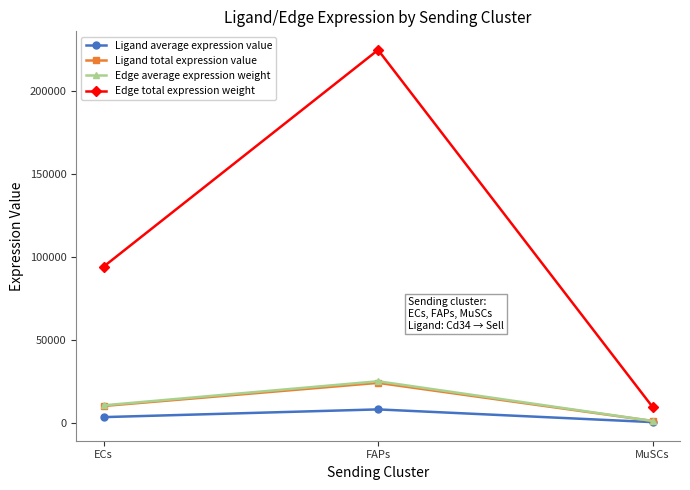

The value of Ligand total expression value at FAPs is 39380.2. True or false?

False